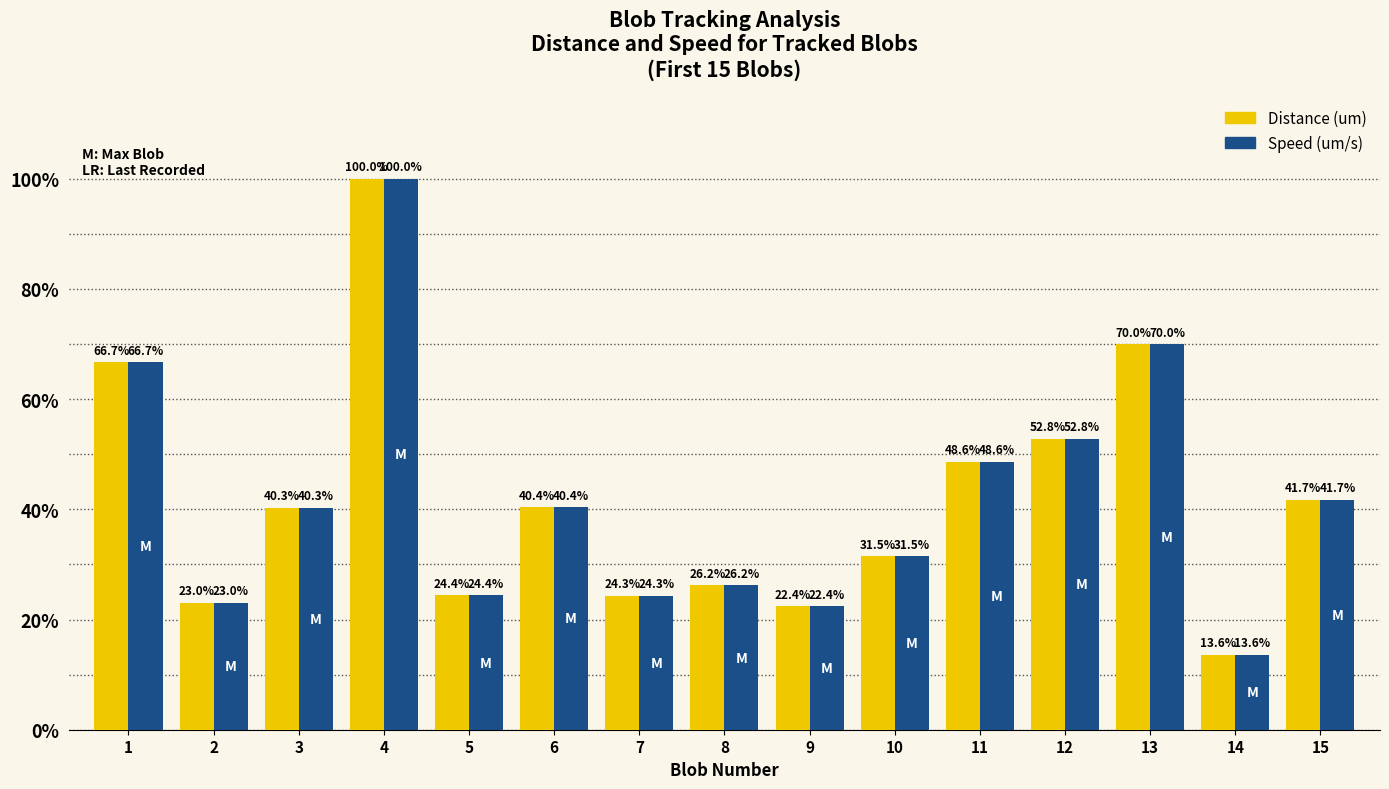

At which label does Speed (um/s) reach its peak?

4